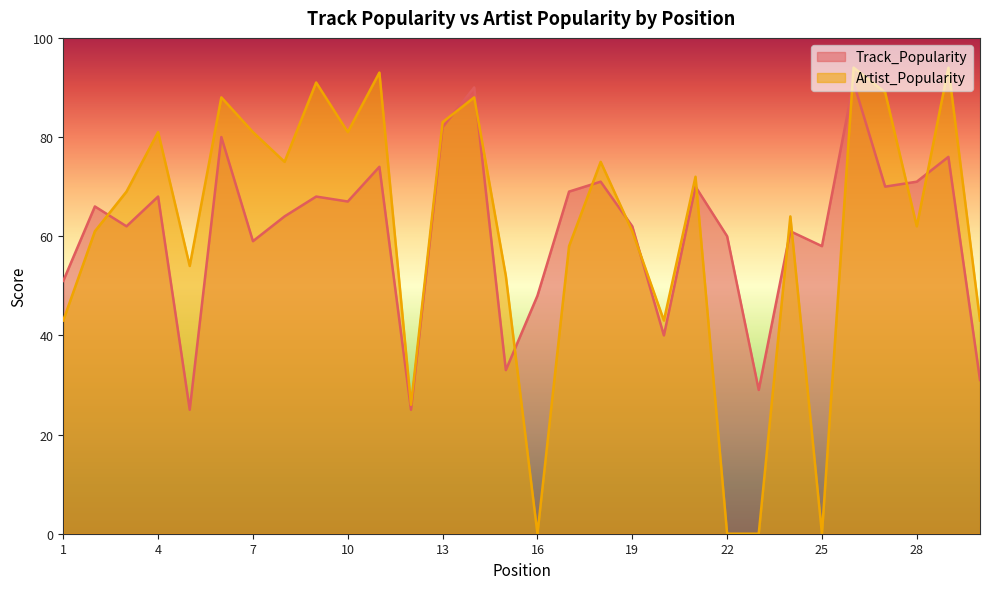

At how many categories does at least one series exceed 87?

7